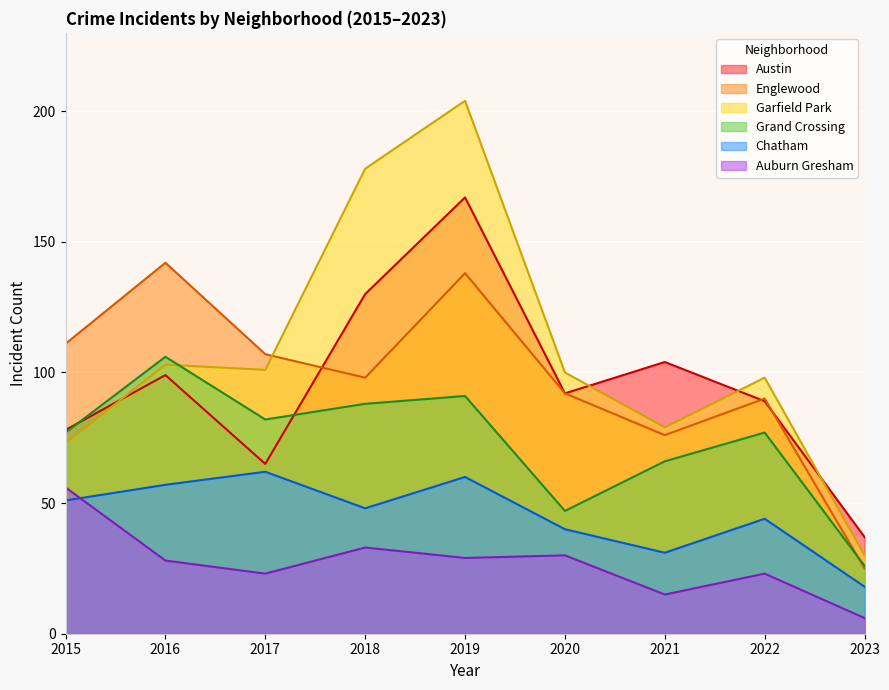

Between 2015 and 2016, which series saw the biggest shift?

Englewood